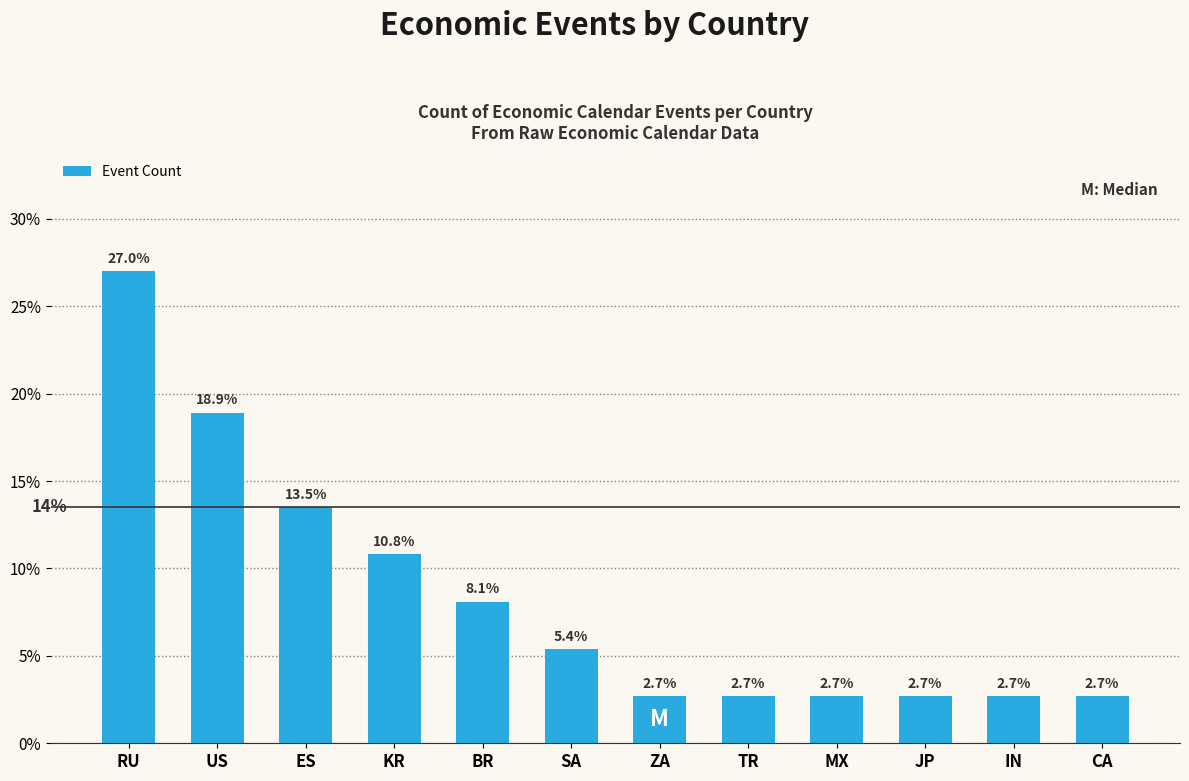

Reading right to left, extract all data points from this chart.

2.7	2.7	2.7	2.7	2.7	2.7	5.4	8.1	10.8	13.5	18.9	27.0